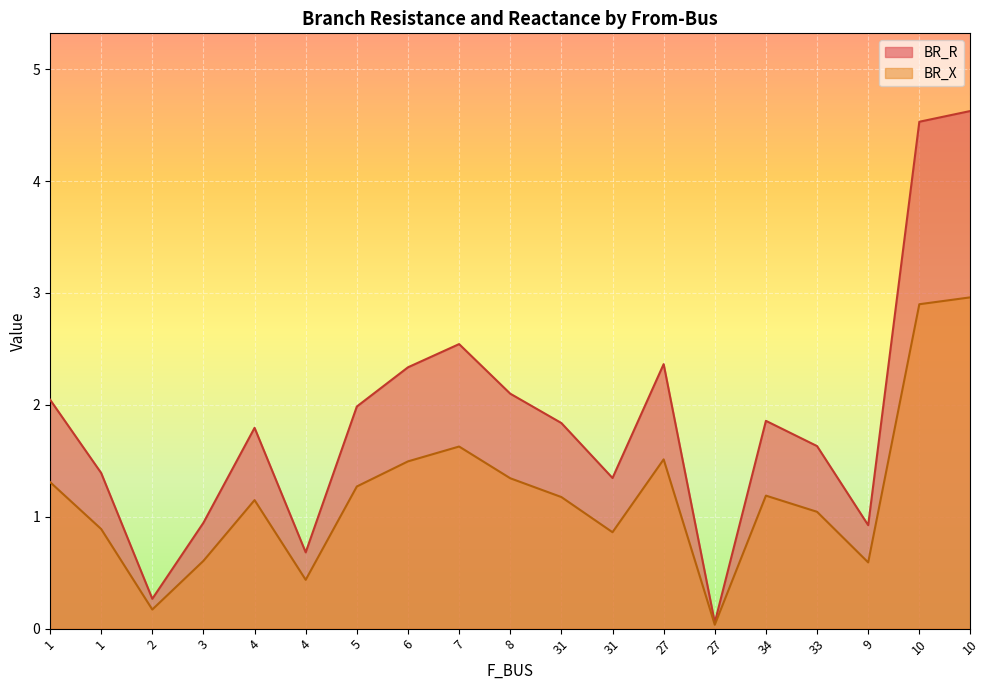

Where is the first local minimum for BR_R?

2